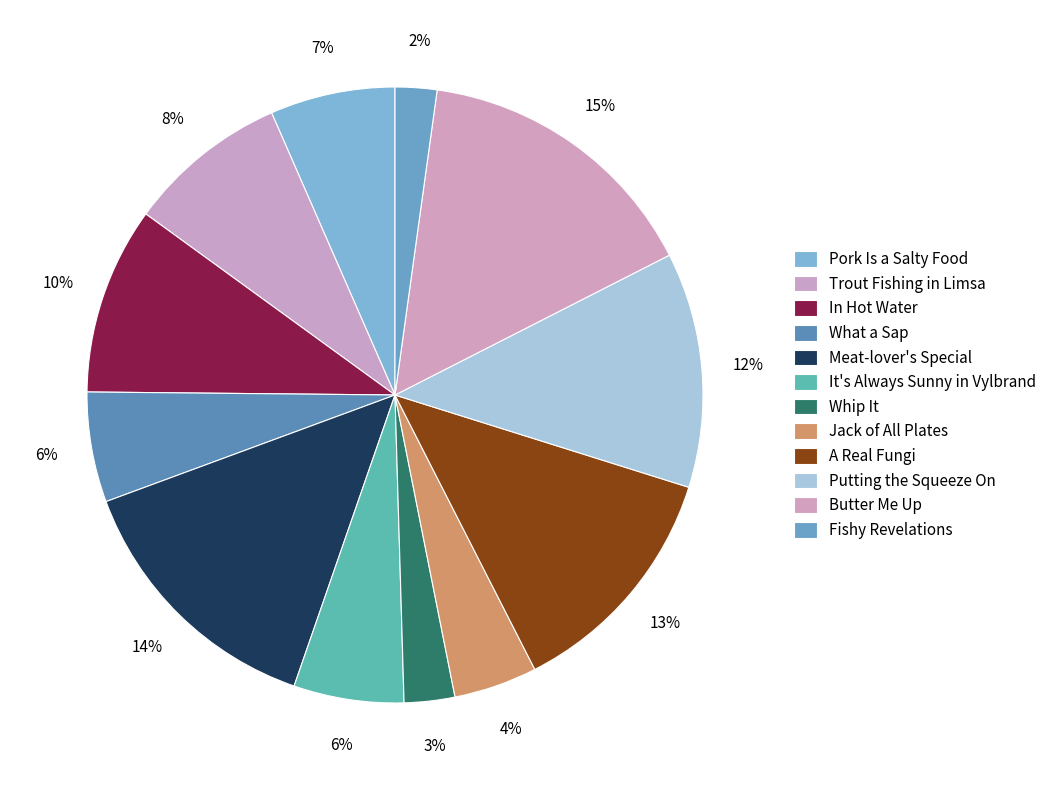

What percentage is the Trout Fishing in Limsa slice, to the nearest percent?

8%